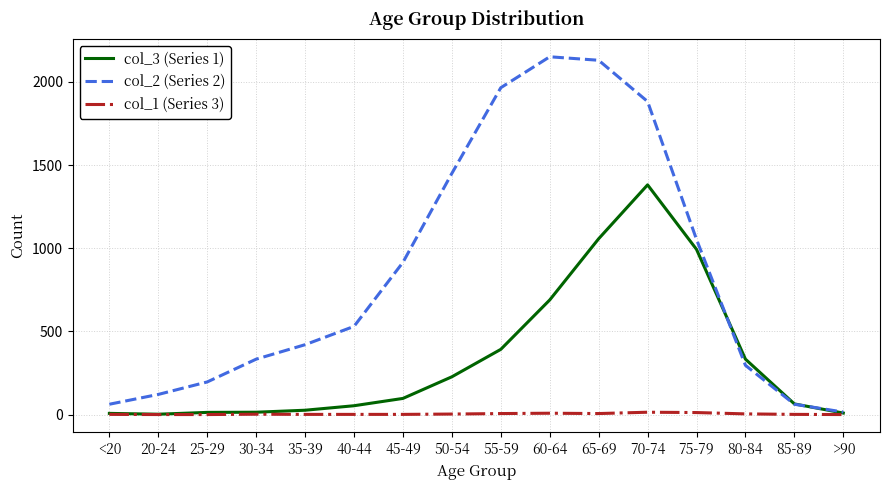

Which series has the largest range (max minus min)?

col_2 (Series 2)